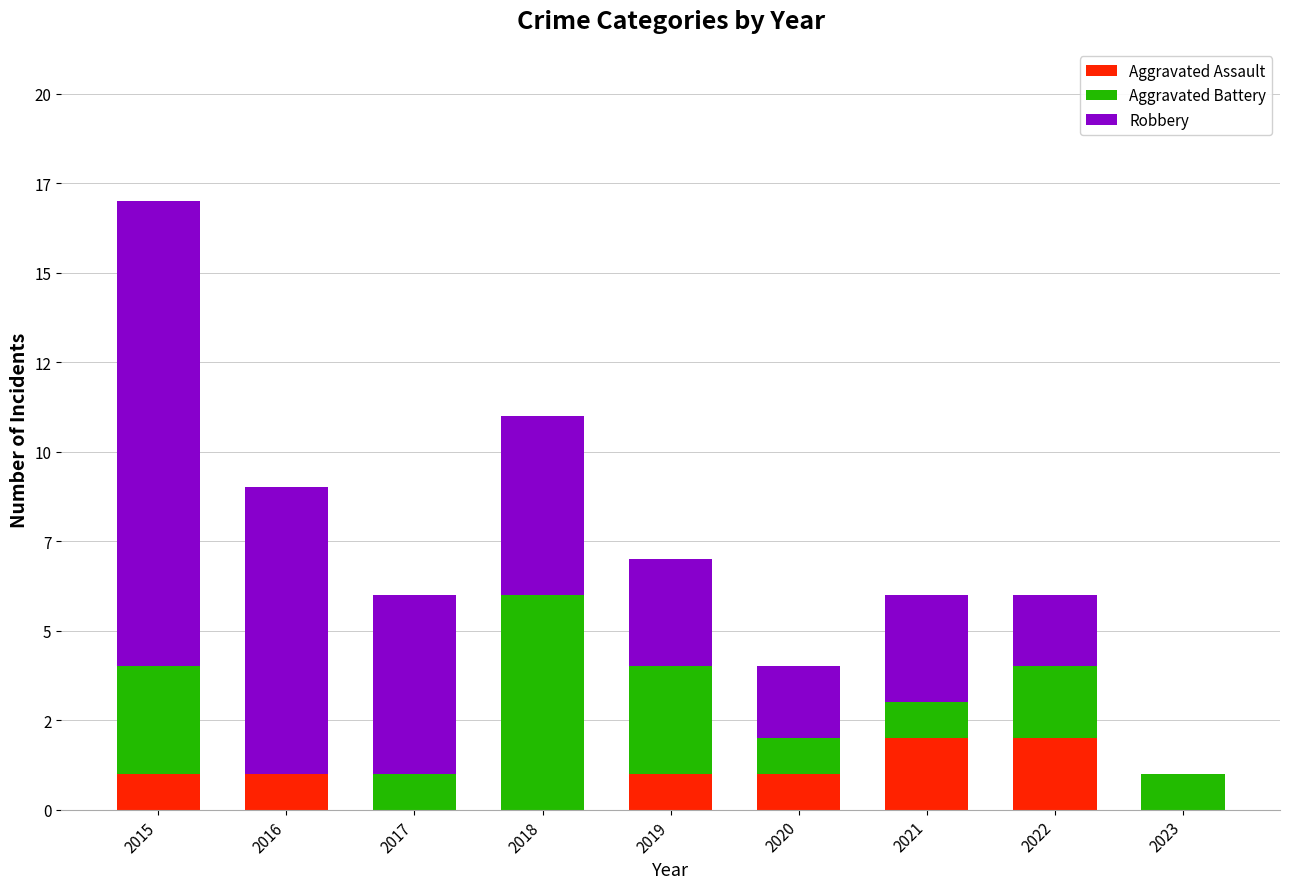

Are the bars horizontal?

No